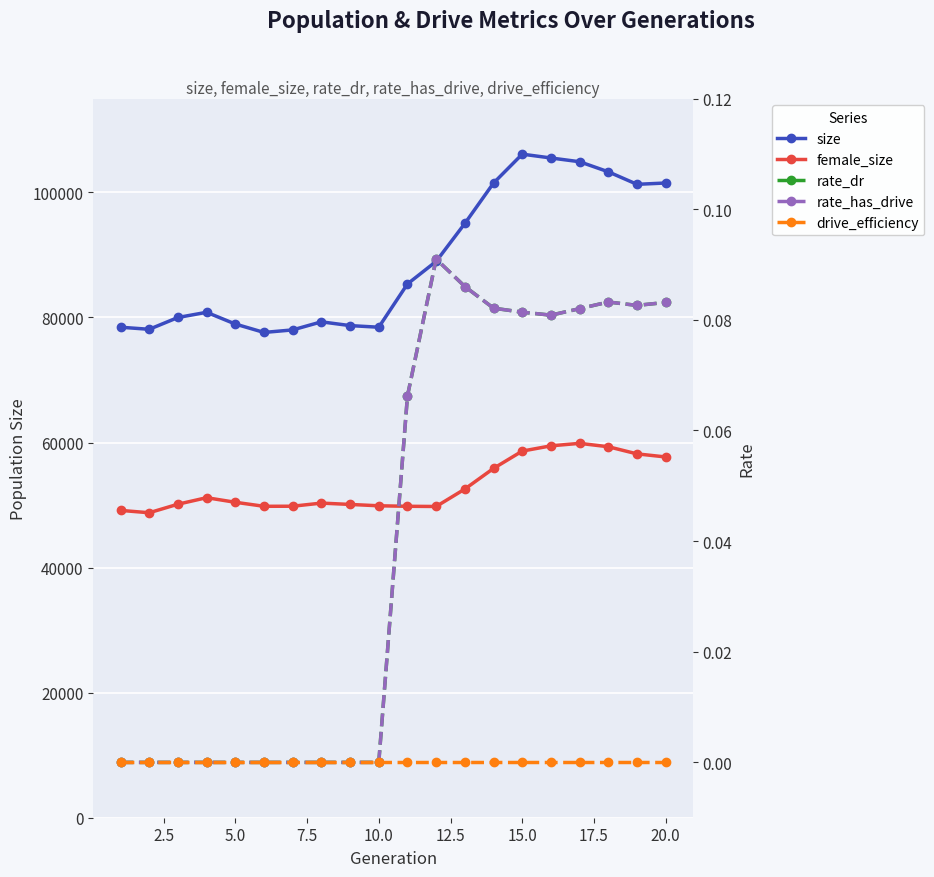

True or false: rate_has_drive and drive_efficiency cross at least once.

False